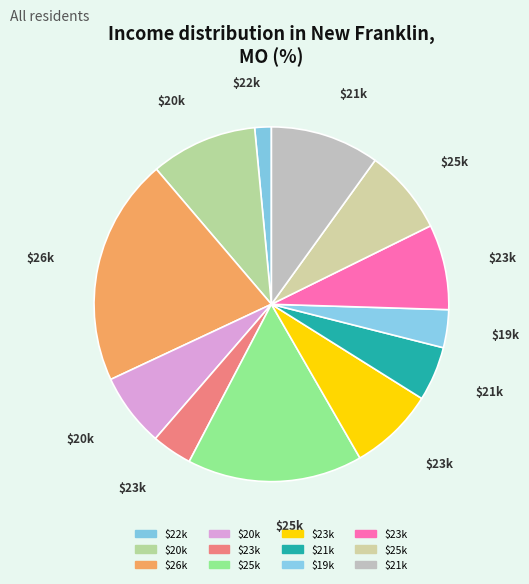

How many slices are in this pie chart?

12